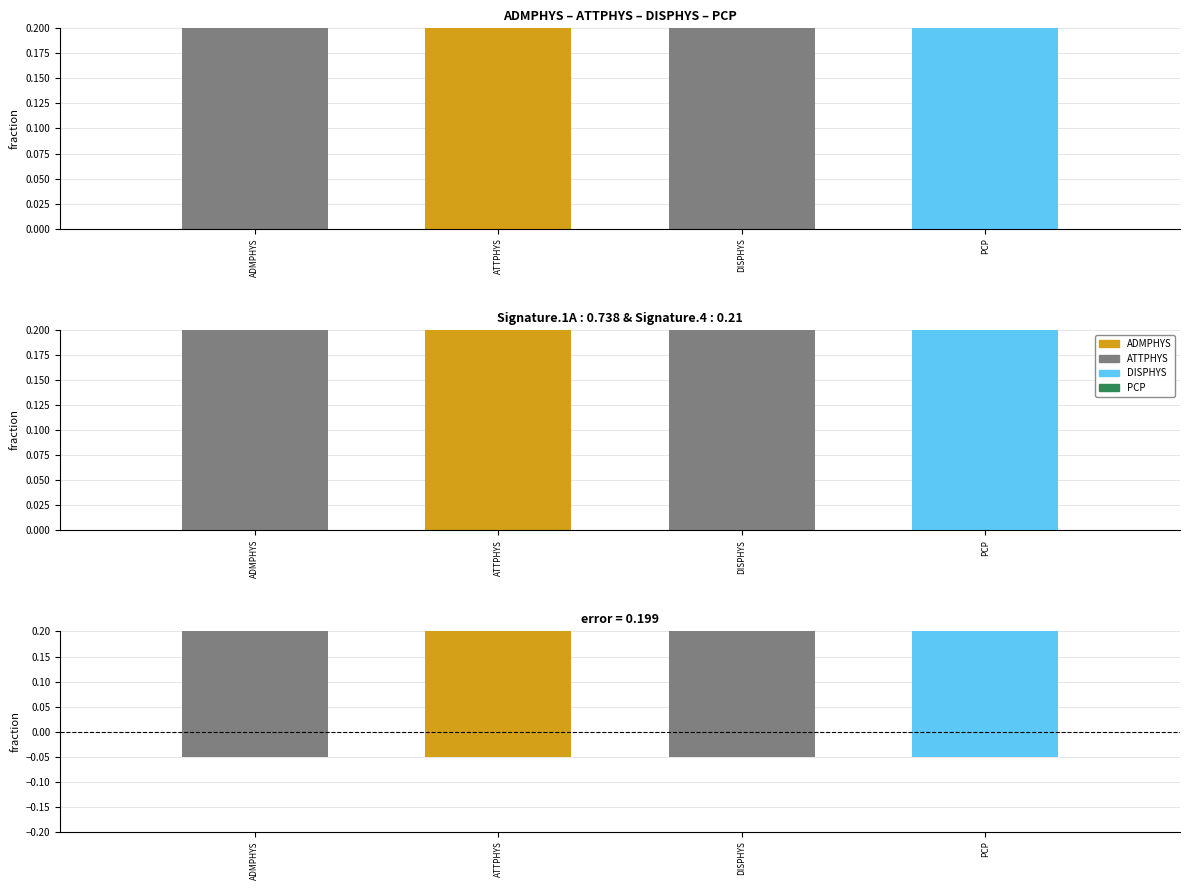

At which category does the chart reach its minimum across all series?

ADMPHYS